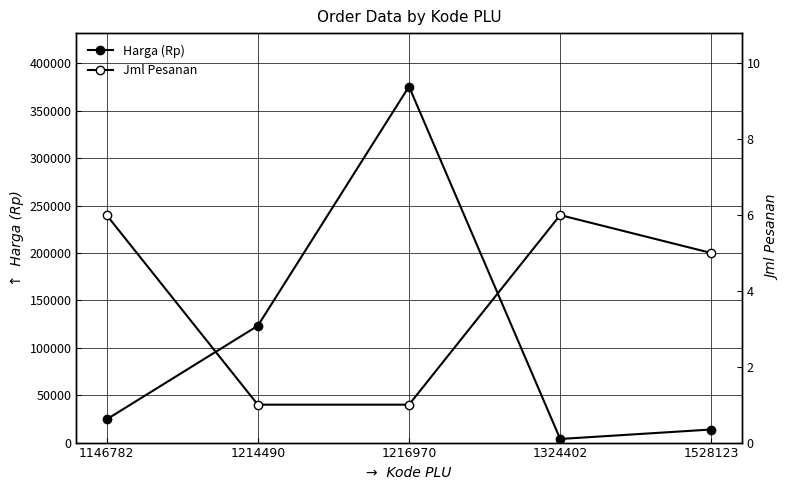

At how many categories does at least one series exceed 367589?

1